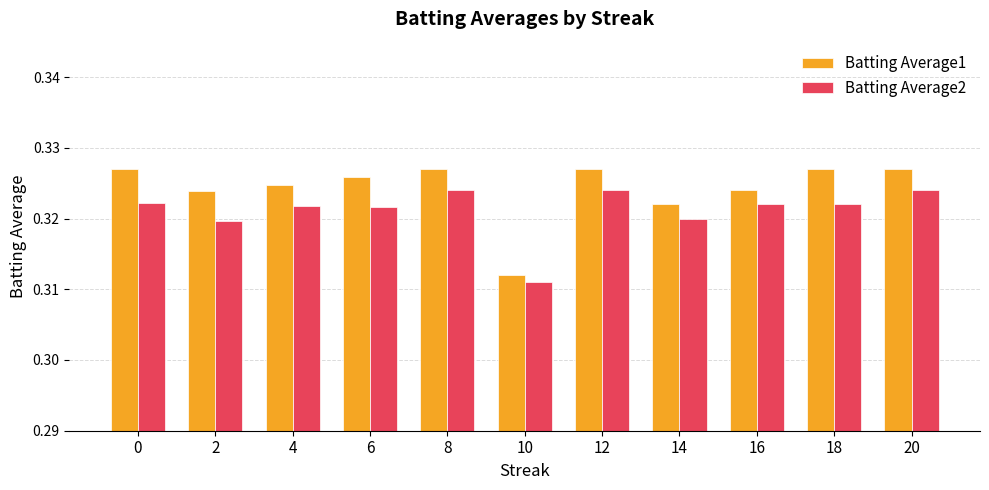

How many Batting Average1 values are between 0 and 1?

11